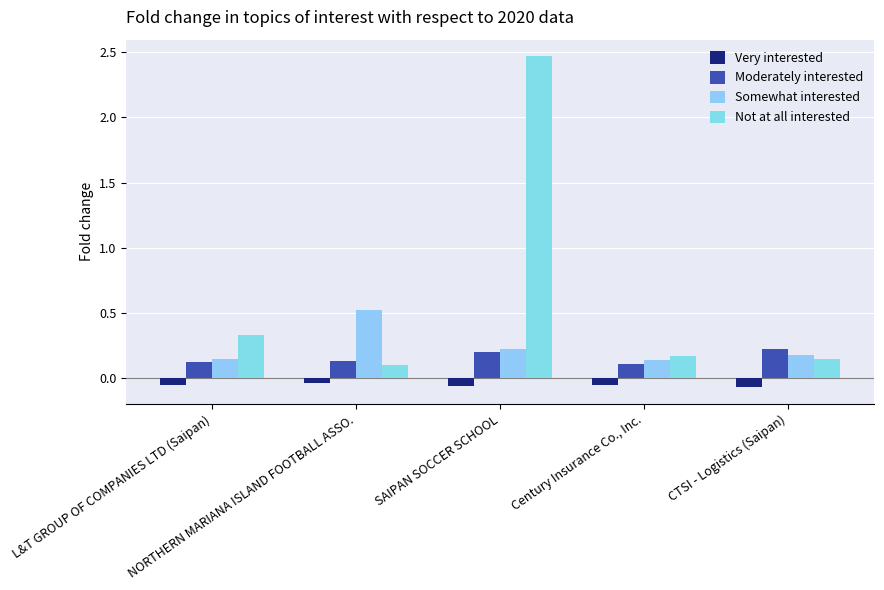

At which label does Not at all interested reach its minimum?

NORTHERN MARIANA ISLAND FOOTBALL ASSO.